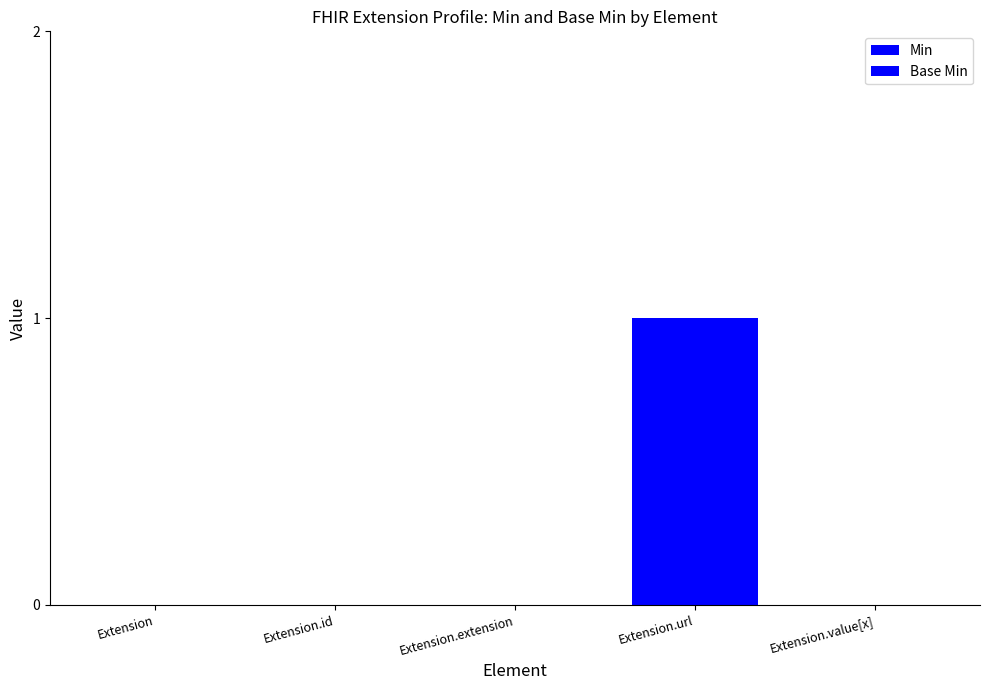

What is the greatest value displayed?

1